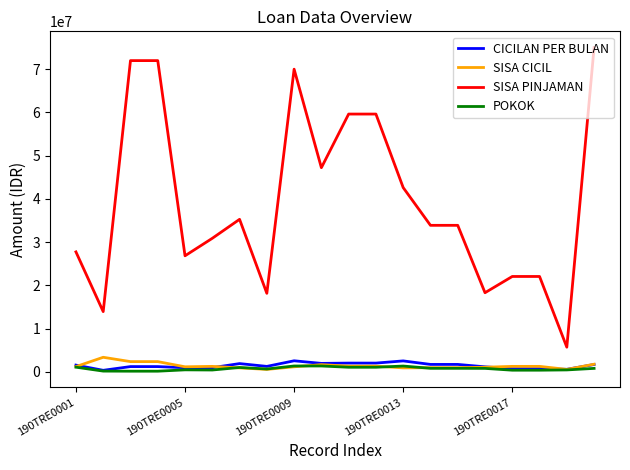

What is the maximum value shown in the chart?

75000000